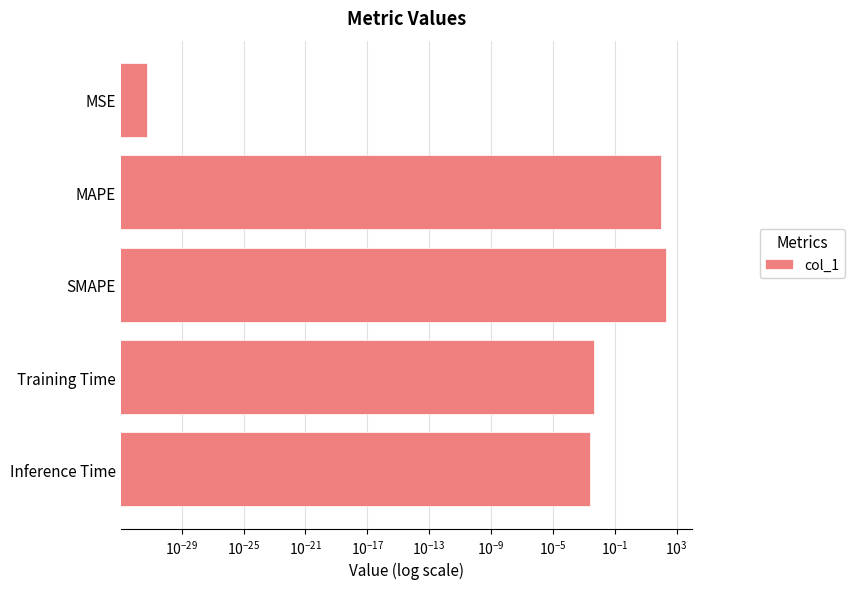

Are the bars horizontal?

Yes